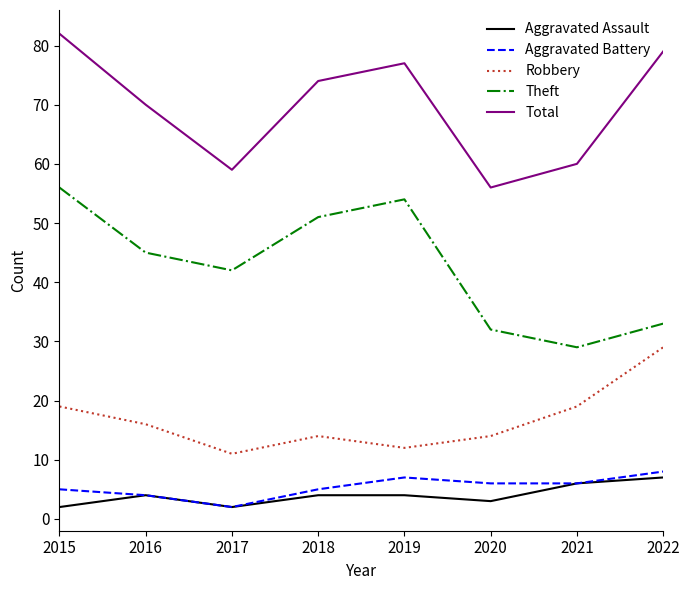

Rank the categories by Total value from lowest to highest.

2020, 2017, 2021, 2016, 2018, 2019, 2022, 2015